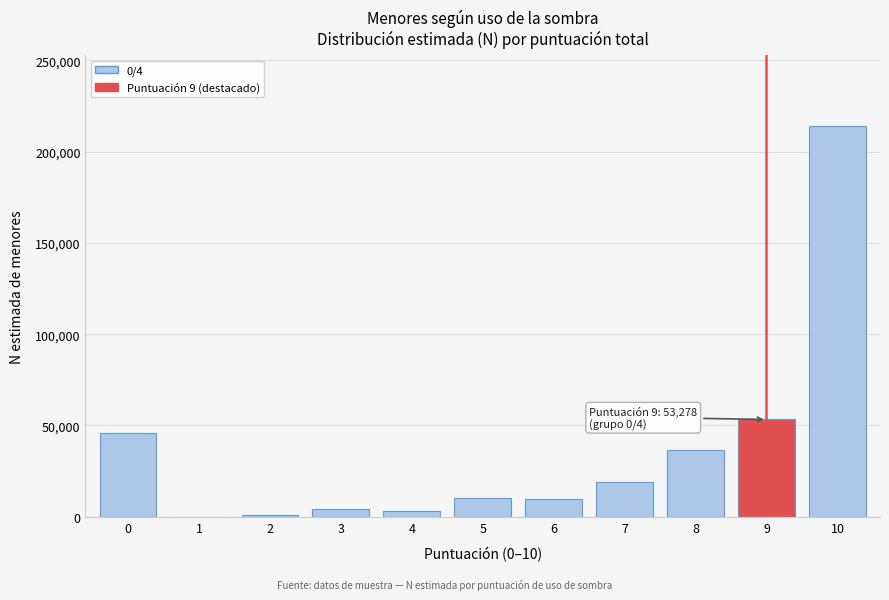

What is the maximum value shown in the chart?

214227